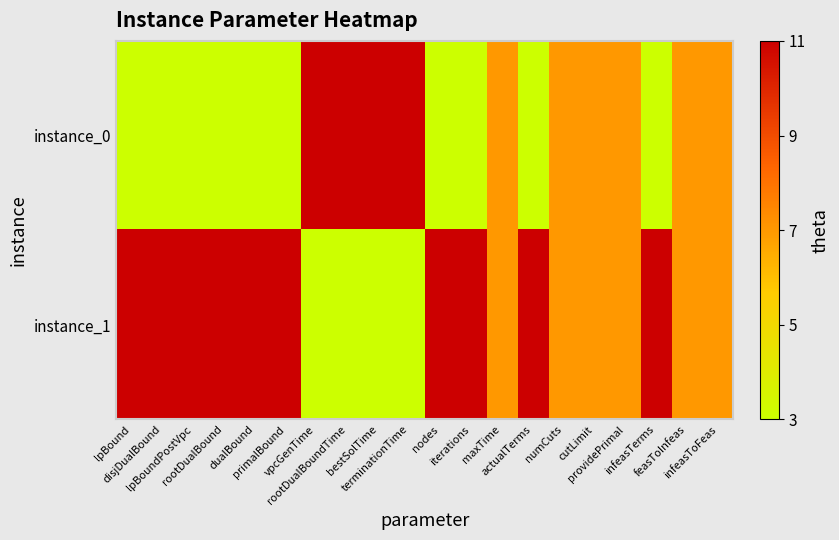

Which has a higher value, dualBound or rootDualBoundTime?

rootDualBoundTime